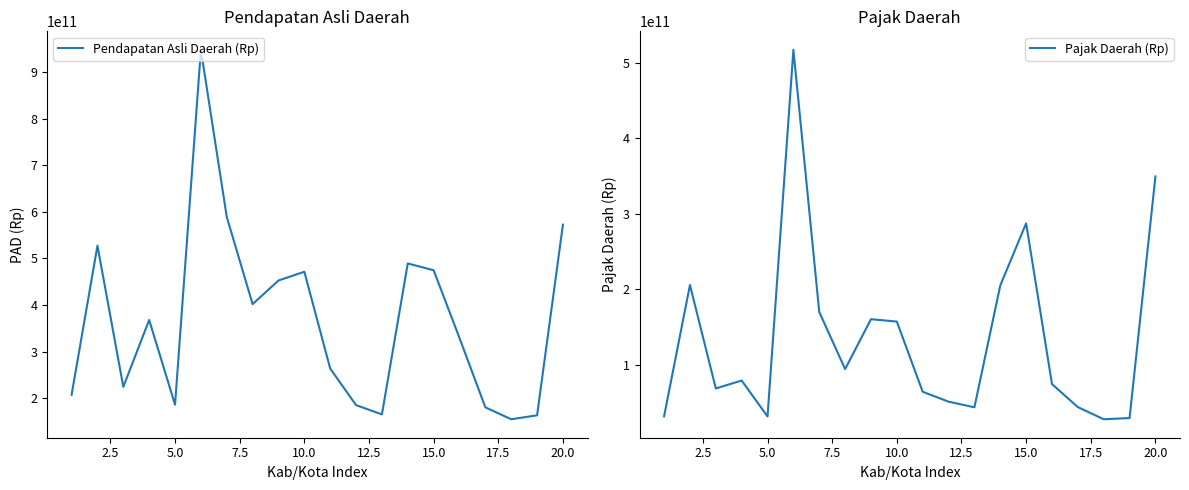

Which series has the largest total across all categories?

Pendapatan Asli Daerah (Rp)